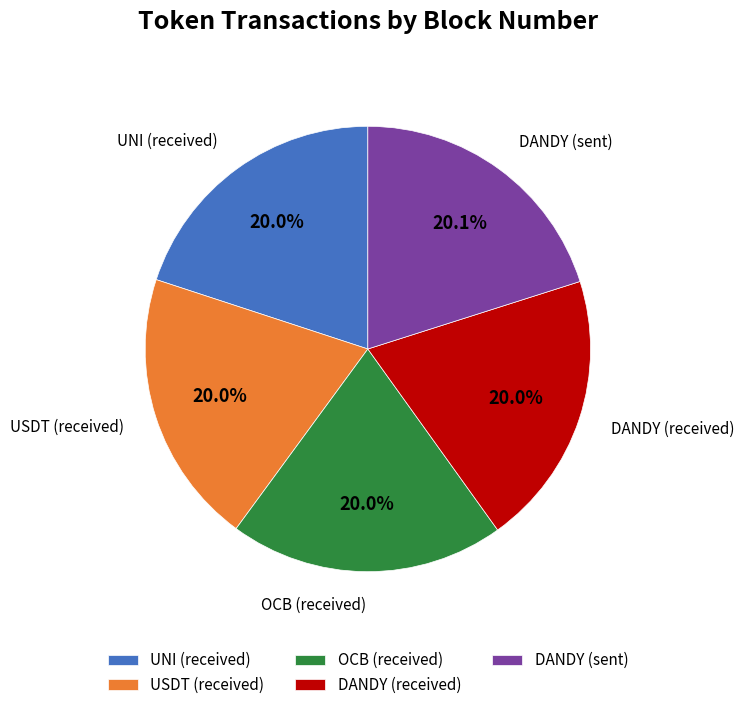

To the nearest percent, what is the combined percentage of DANDY (sent) and USDT (received)?

40%